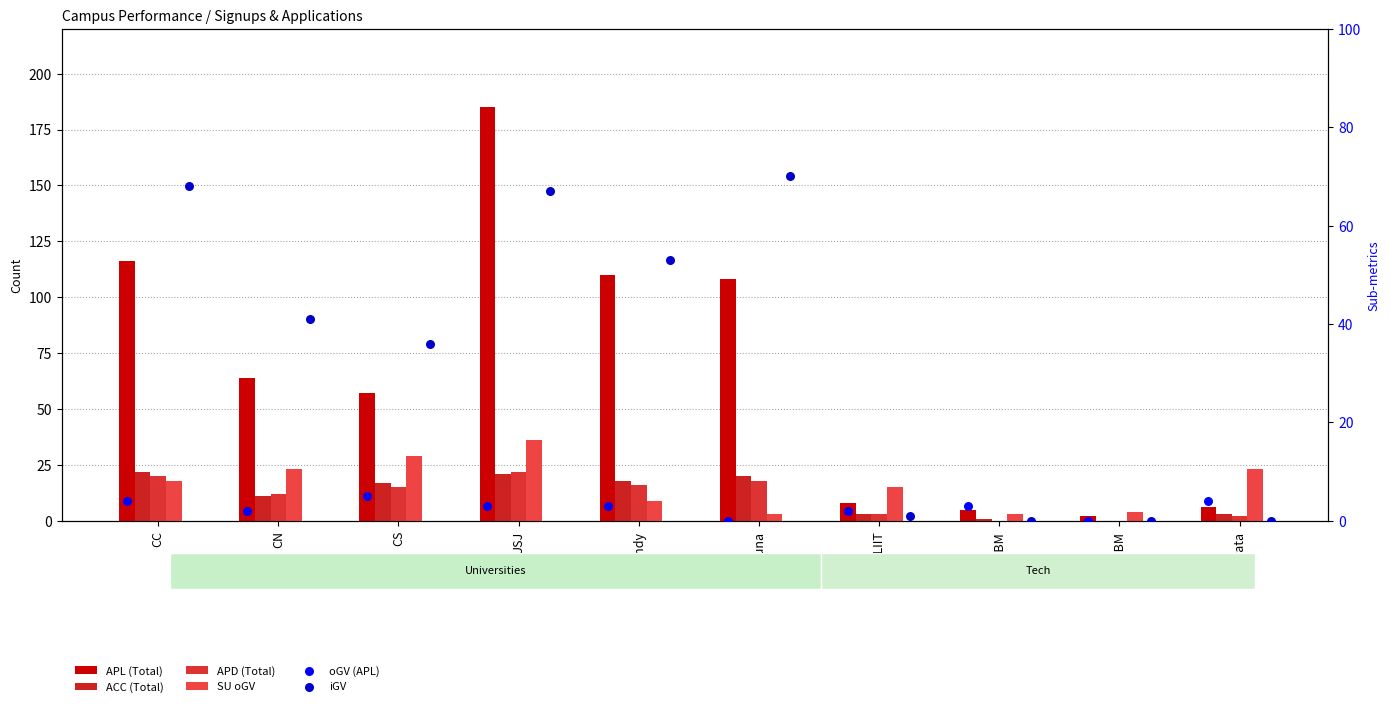

Which series has the largest total across all categories?

APL (Total)